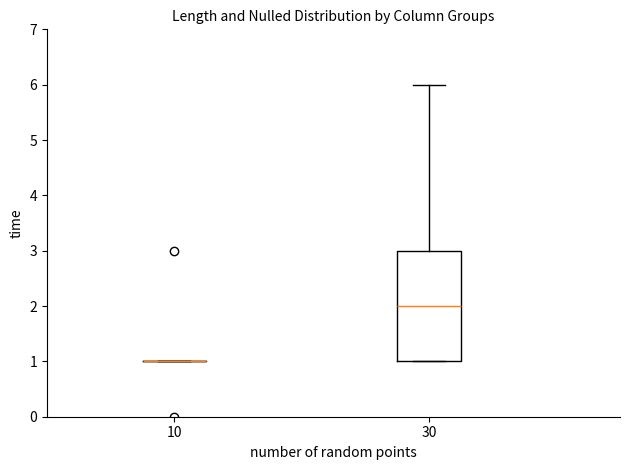

Reading left to right, transcribe this box plot: for each box, give where its median line is, the range the box spans, and where its two whiskers end, as read against the y-axis. The values are not printed on the chart, so give them approximately, as read against the axis.

10: box collapsed to a line at 1, whiskers 1 to 1
30: median 2, box 1 to 3, whiskers 1 to 6